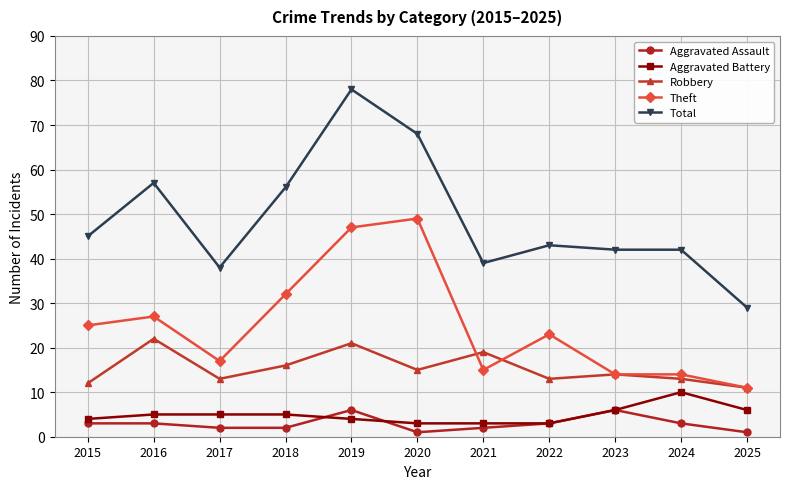

Which series has the largest range (max minus min)?

Total